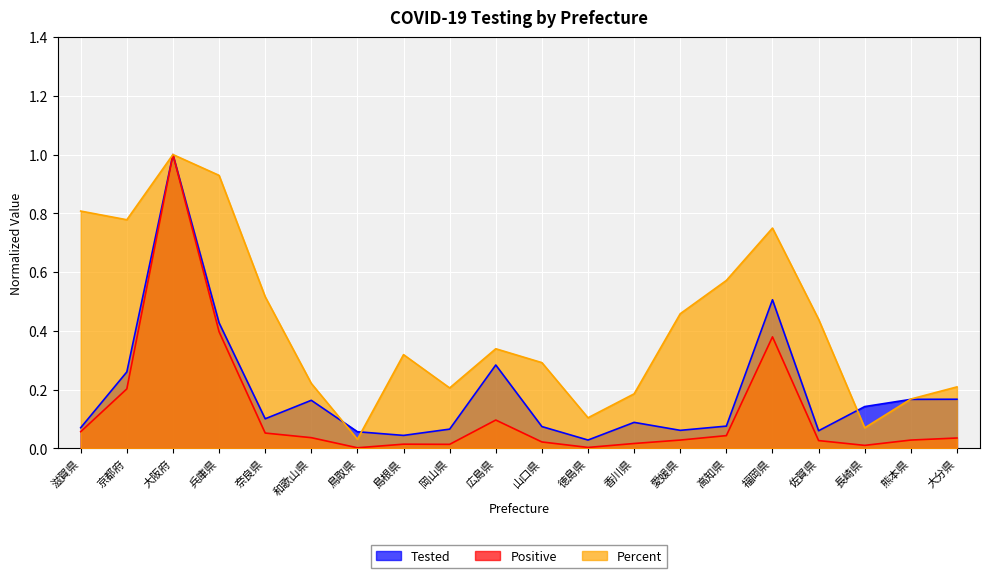

Which label corresponds to the smallest value in the chart?

鳥取県